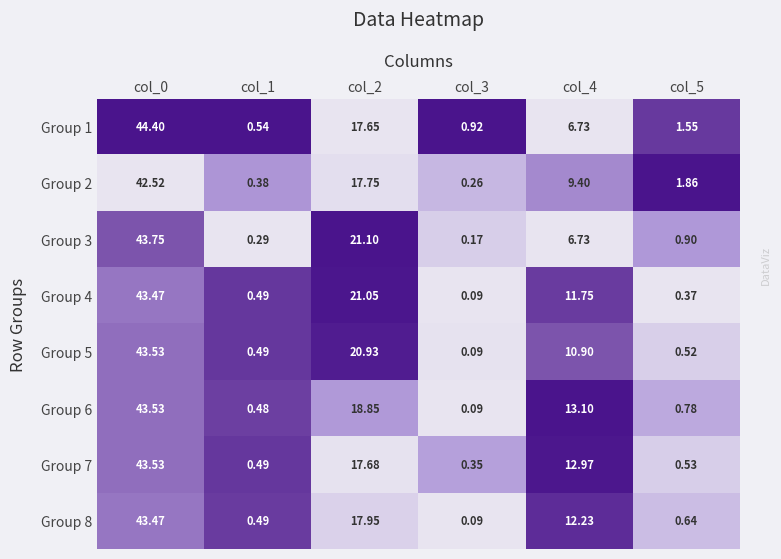

Is the value of Group 5 at col_4 greater than the value of Group 2 at col_0?

No